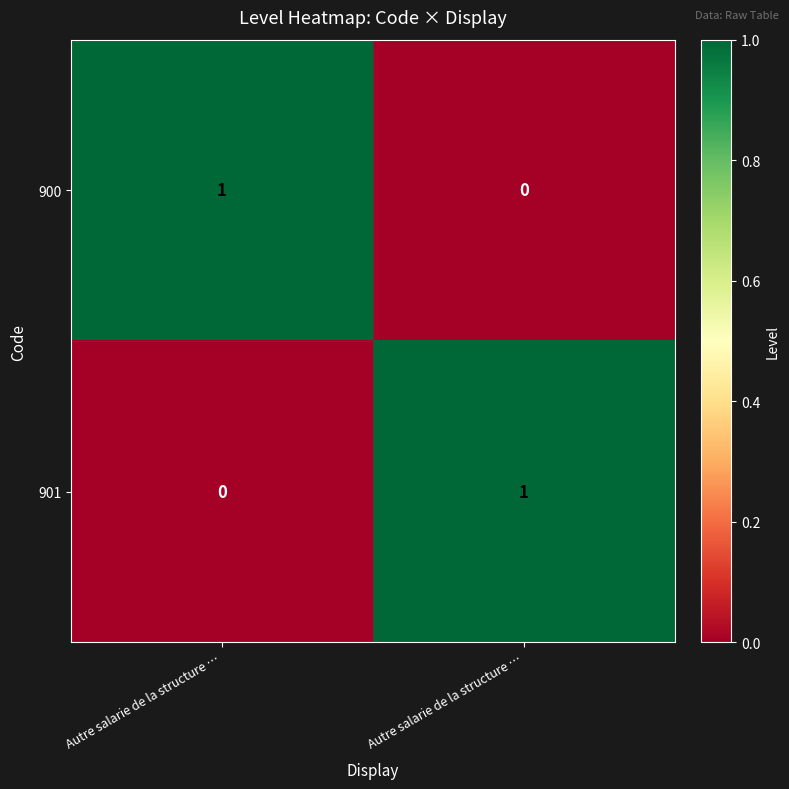

Rank the series at Autre salarie de la structure … from lowest to highest value.

901, 900